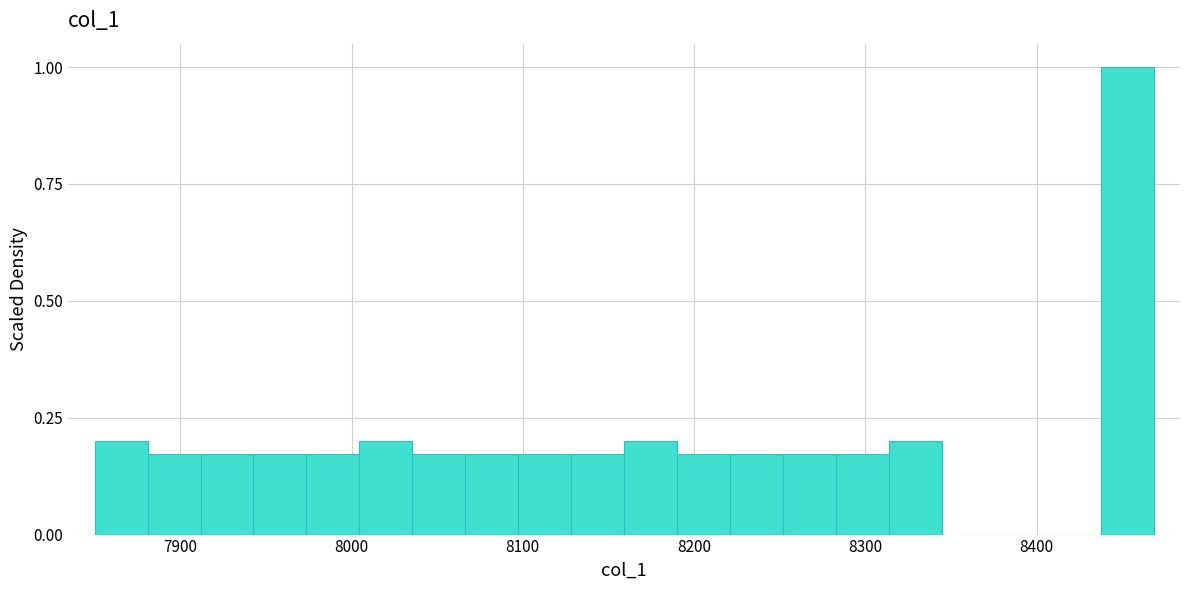

Around what value on the x-axis is the tallest bar? Give the approximate position of its centre, as read against the axis.

8450